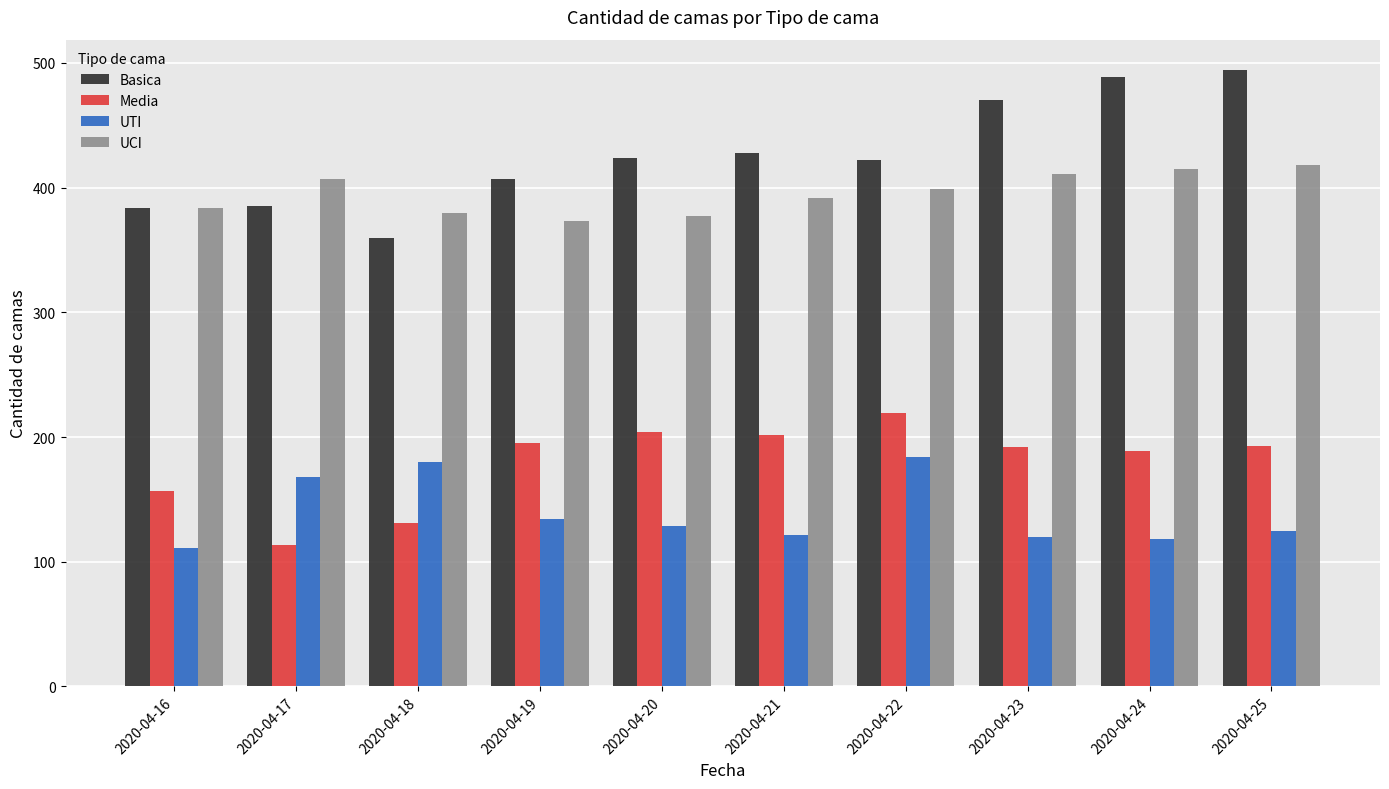

Which series changed the most between 2020-04-16 and 2020-04-25?

Basica